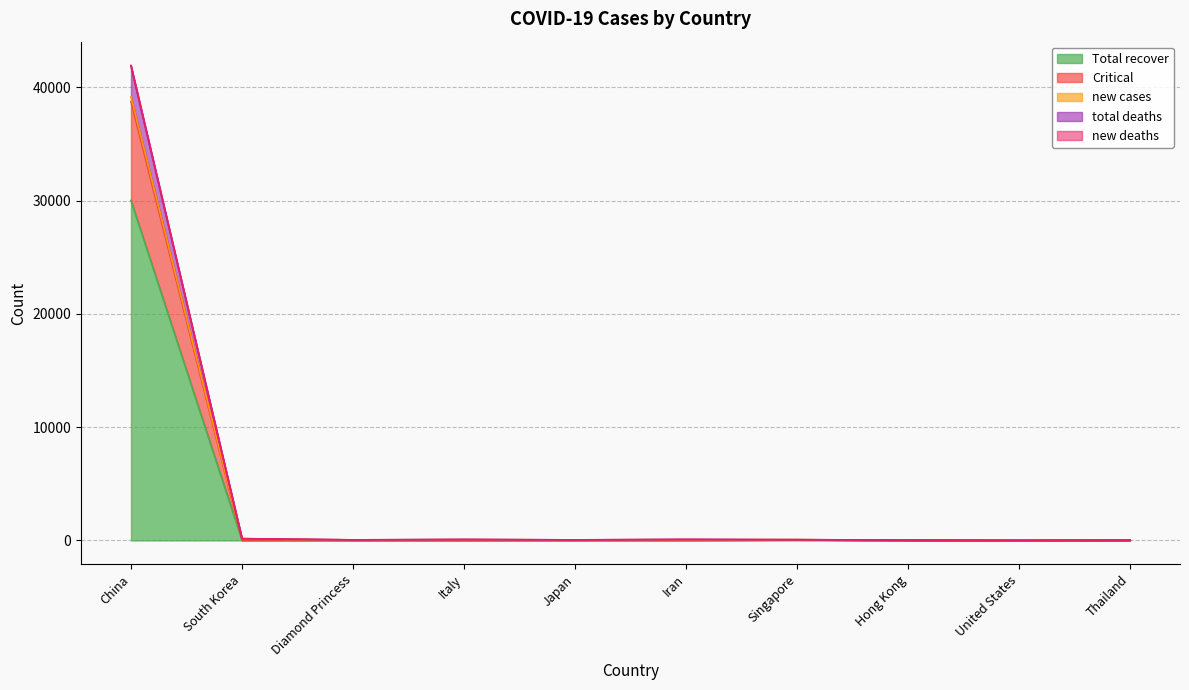

True or false: total deaths and new deaths cross at least once.

False